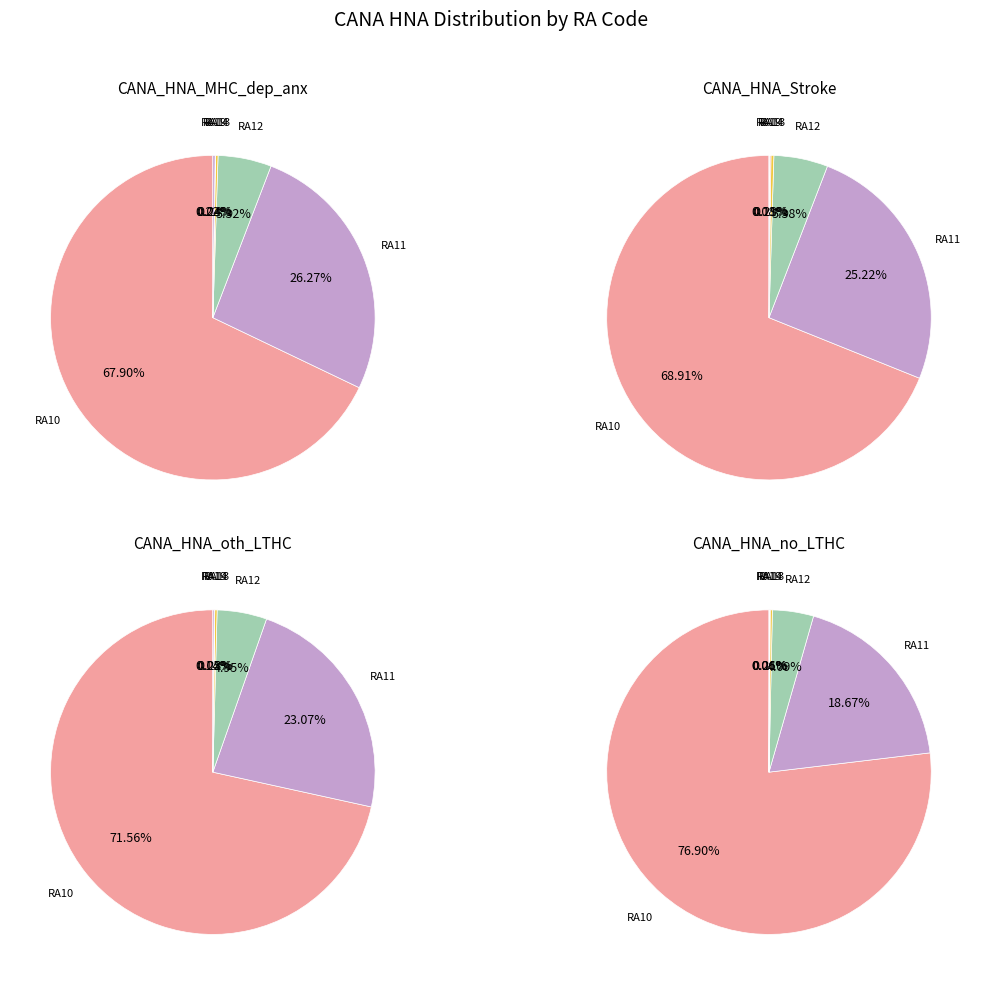

Which category has the smallest portion of the pie?

RA19